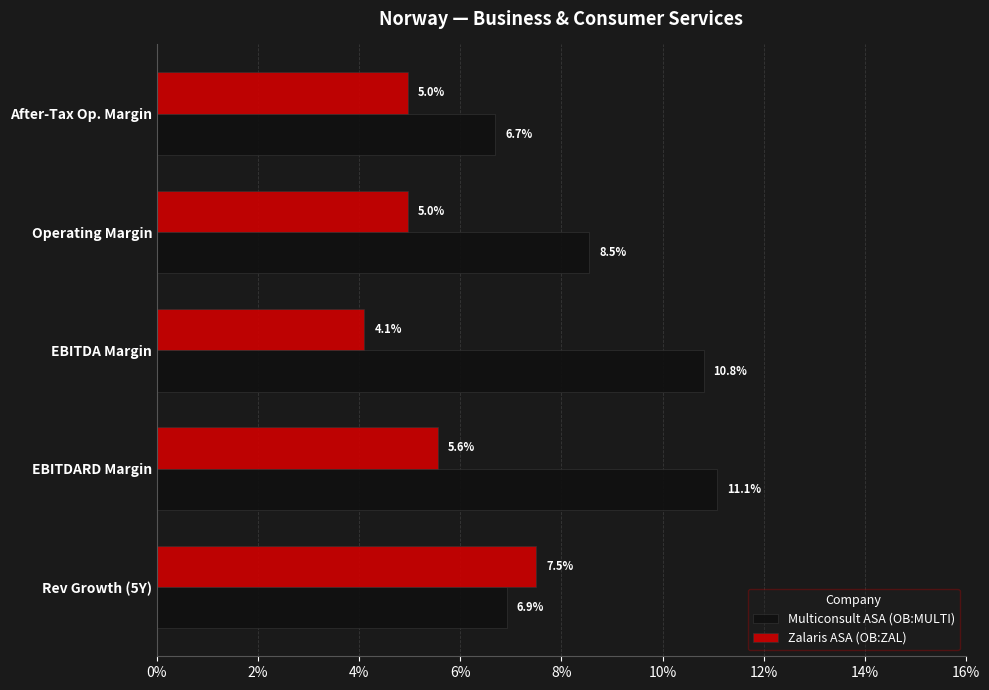

What are all the series names shown in the legend?

Multiconsult ASA (OB:MULTI), Zalaris ASA (OB:ZAL)